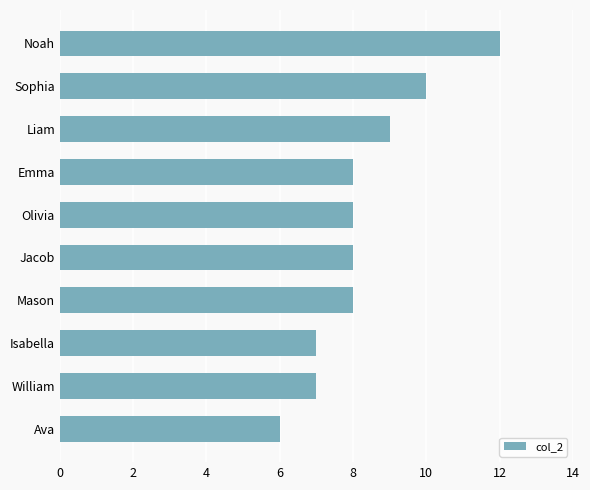

How many bars are there in total?

10